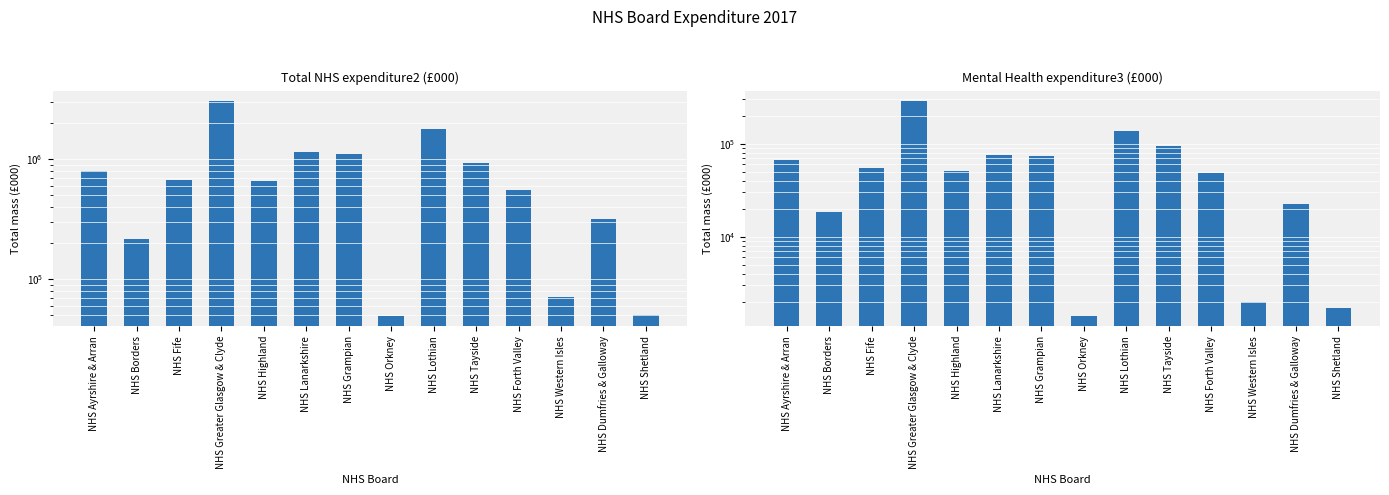

Between NHS Ayrshire & Arran and NHS Lanarkshire, which series saw the biggest shift?

Total NHS expenditure2 (£000)